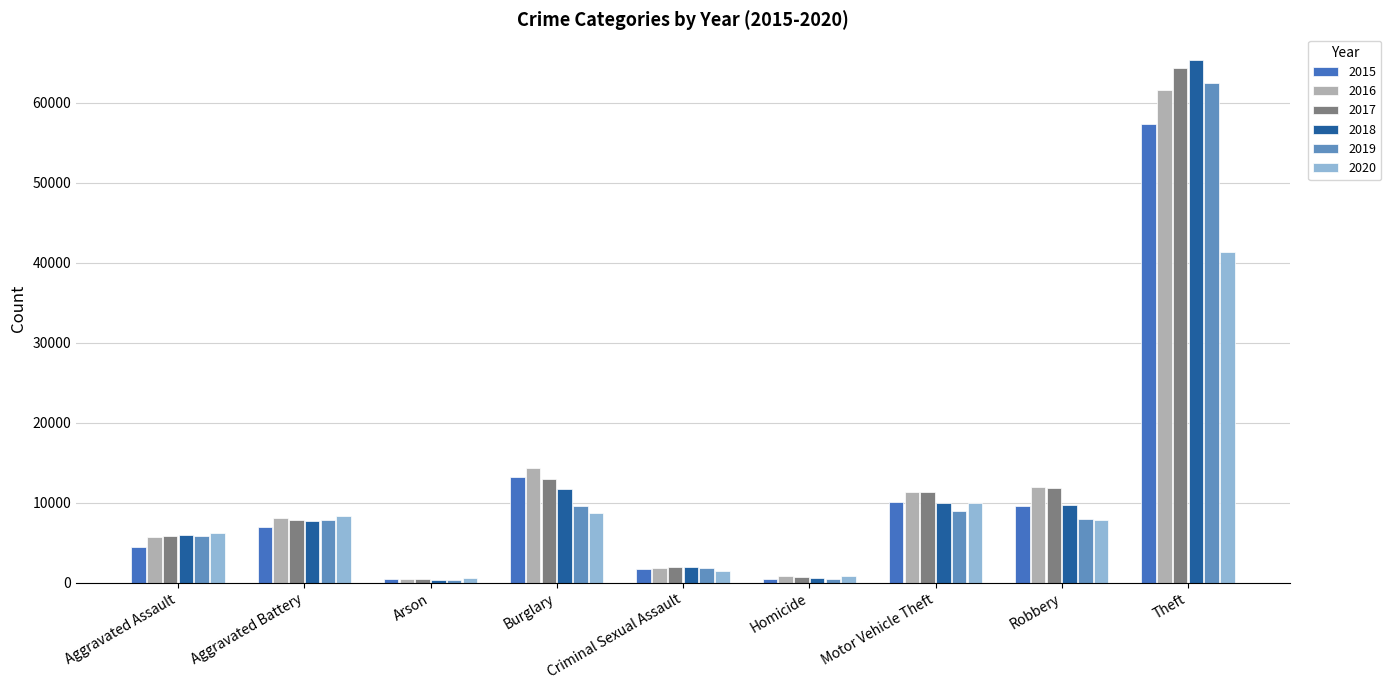

What is the sum of the 2020 values at Criminal Sexual Assault and Burglary?

10199